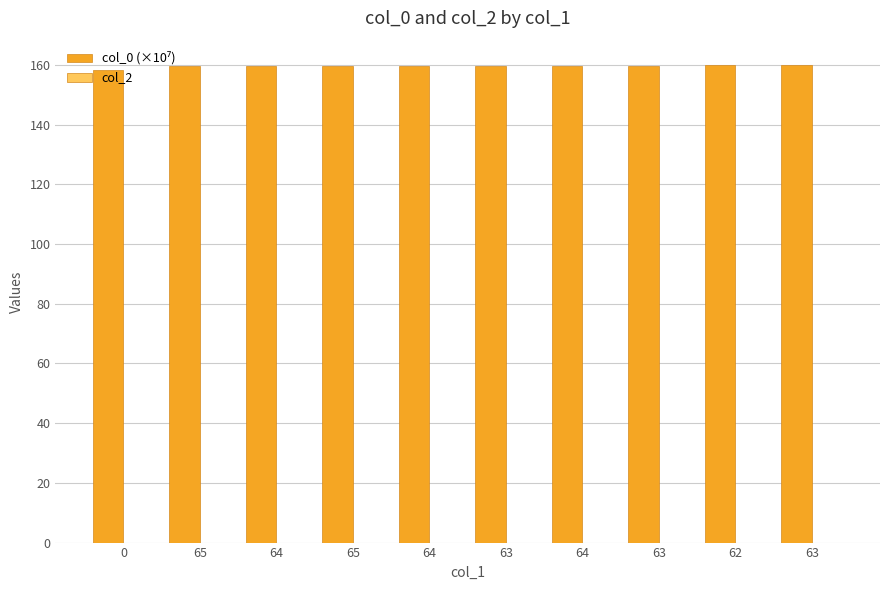

Reading left to right, list all the values displayed in this chart.

col_0 (×10⁷): 0=158.4	65=159.6	64=159.6	65=159.6	64=159.7	63=159.7	64=159.7	63=159.7	62=160.2	63=160.2
col_2: 0=0.0	65=0.0	64=0.0	65=0.0	64=0.0	63=0.0	64=0.0	63=0.0	62=0.0	63=0.0